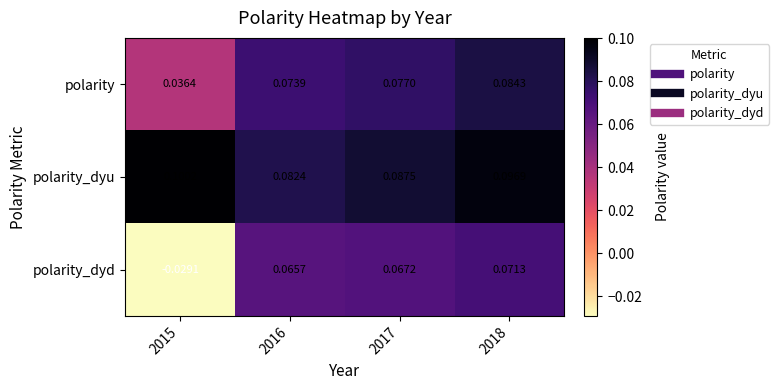

Which series has the largest total across all categories?

polarity_dyu